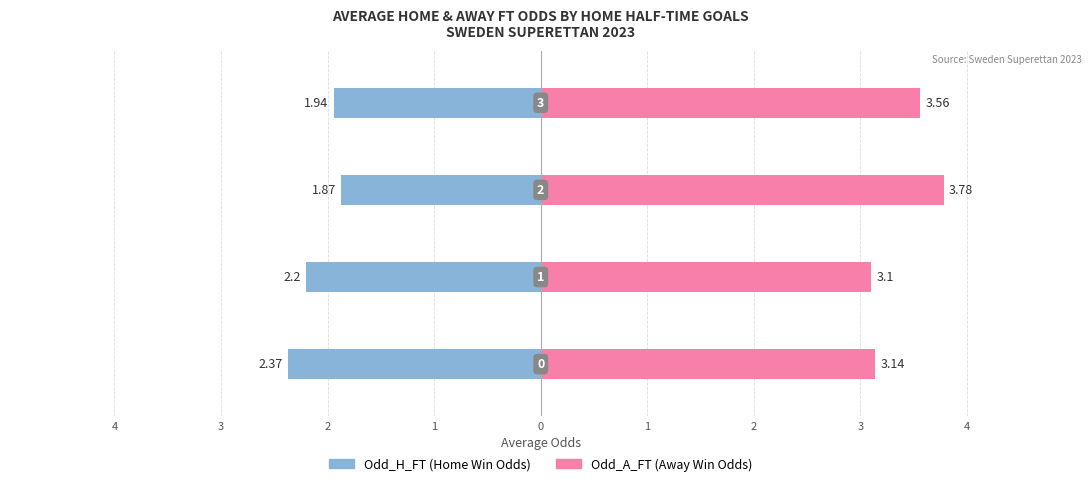

What is the lowest value of the Odd_A_FT series?

3.1